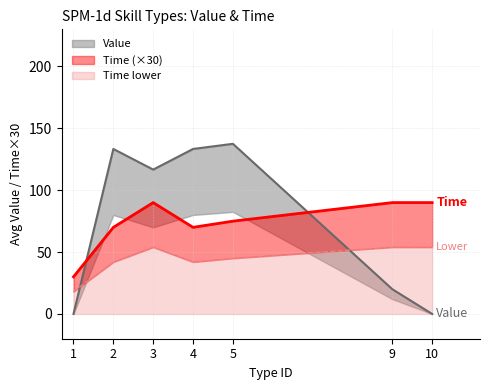

How many series are shown in this chart?

3